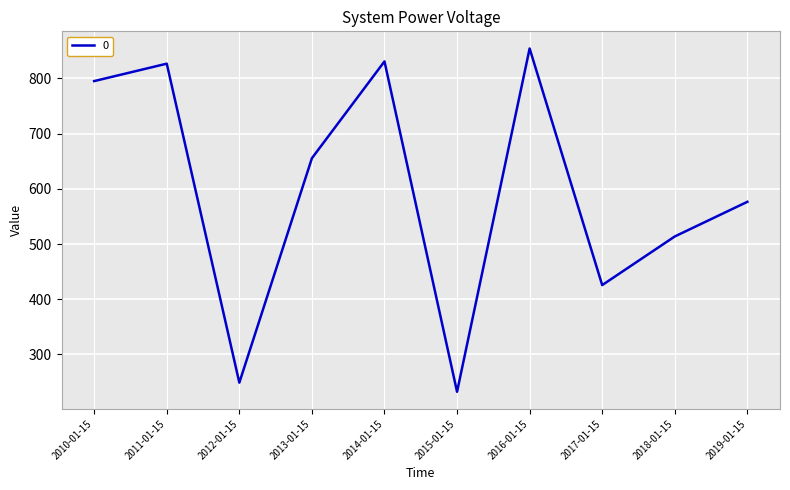

True or false: the data has more than 1 interior local peaks.

True